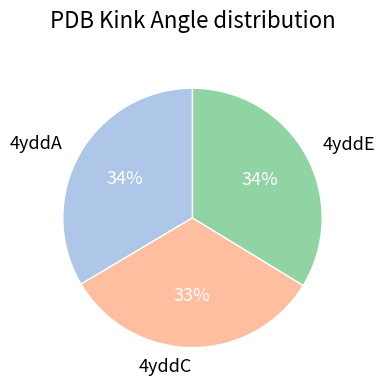

To the nearest percent, what is the difference between the largest and smallest slice percentages?

1%